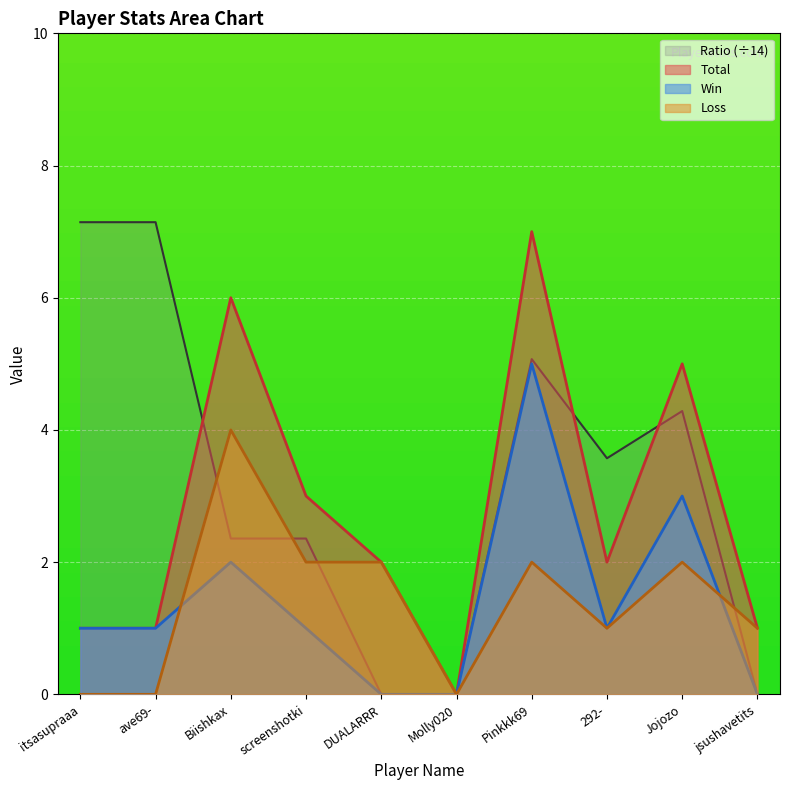

True or false: Ratio and Loss cross at least once.

True